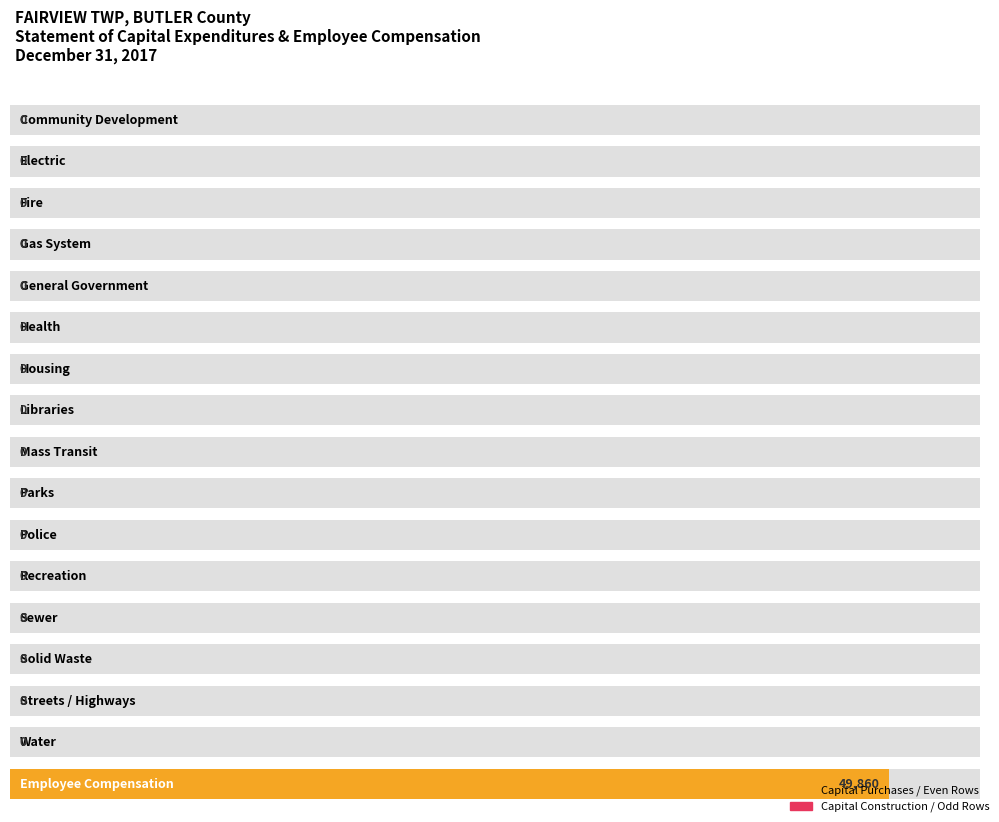

List the labels in order of Capital Construction value, largest first.

Community Development, Electric, Fire, Gas System, General Government, Health, Housing, Libraries, Mass Transit, Parks, Police, Recreation, Sewer, Solid Waste, Streets / Highways, Water, Employee Compensation